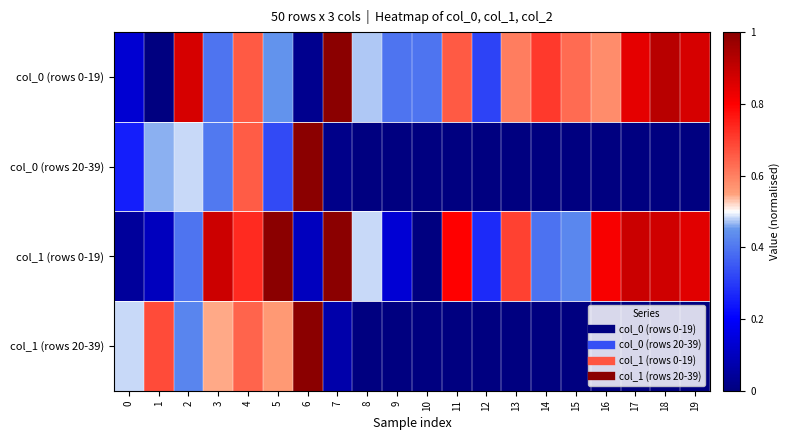

Reading left to right, list all the values displayed in this chart.

col_0 (rows 0-19): 0=0.1	1=0.0	2=0.9	3=0.4	4=0.7	5=0.4	6=0.0	7=1.0	8=0.5	9=0.4	10=0.4	11=0.7	12=0.3	13=0.6	14=0.7	15=0.6	16=0.6	17=0.8	18=0.9	19=0.9
col_0 (rows 20-39): 0=0.2	1=0.5	2=0.5	3=0.4	4=0.7	5=0.3	6=1.0	7=0.0	8=0.0	9=0.0	10=0.0	11=0.0	12=0.0	13=0.0	14=0.0	15=0.0	16=0.0	17=0.0	18=0.0	19=0.0
col_1 (rows 0-19): 0=0.0	1=0.1	2=0.4	3=0.9	4=0.7	5=1.0	6=0.1	7=1.0	8=0.5	9=0.1	10=0.0	11=0.8	12=0.3	13=0.7	14=0.4	15=0.4	16=0.8	17=0.9	18=0.9	19=0.8
col_1 (rows 20-39): 0=0.5	1=0.7	2=0.4	3=0.5	4=0.6	5=0.6	6=1.0	7=0.1	8=0.0	9=0.0	10=0.0	11=0.0	12=0.0	13=0.0	14=0.0	15=0.0	16=0.0	17=0.0	18=0.0	19=0.0